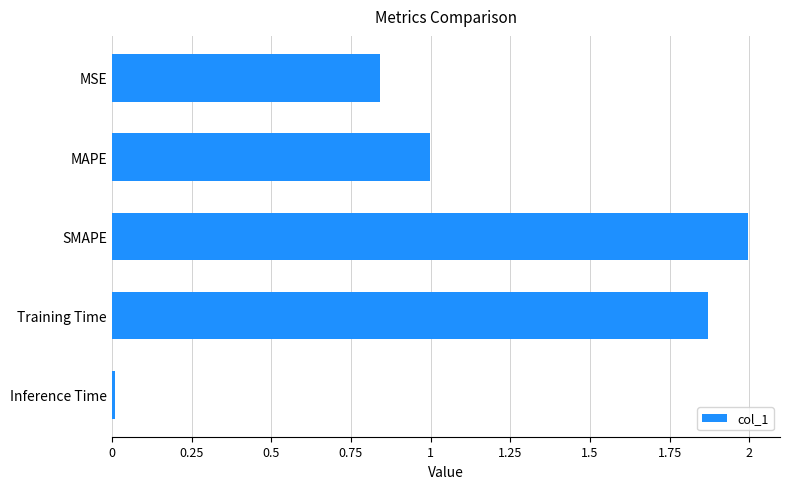

How many bars are there in total?

5